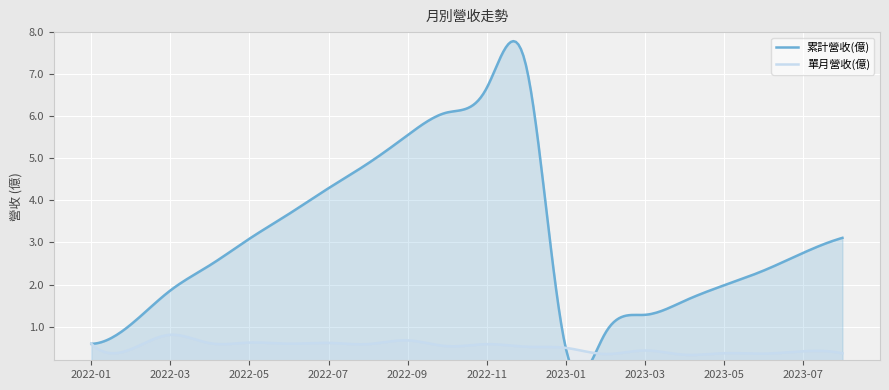

Rank the series at 2022-07 from highest to lowest value.

累計營收(億), 單月營收(億)